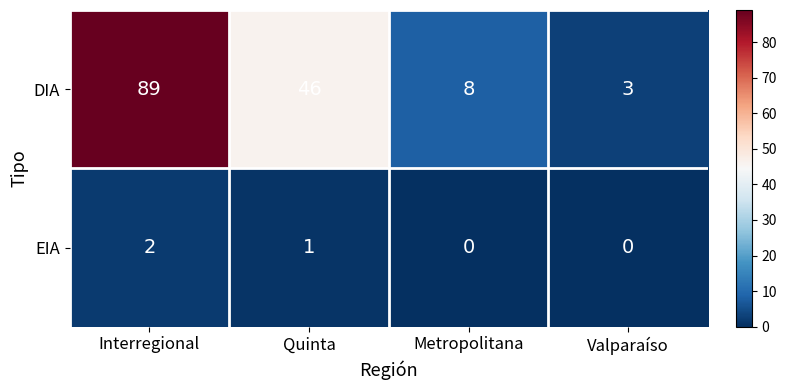

Reading left to right, extract all data points from this chart.

DIA: Interregional=89	Quinta=46	Metropolitana=8	Valparaíso=3
EIA: Interregional=2	Quinta=1	Metropolitana=0	Valparaíso=0